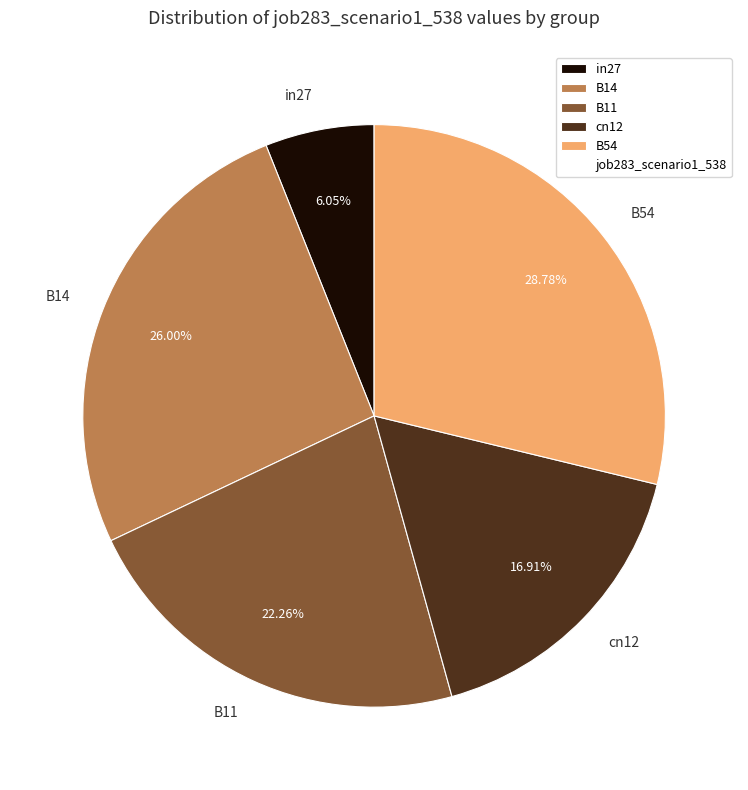

Between cn12 and B54, which is larger?

B54